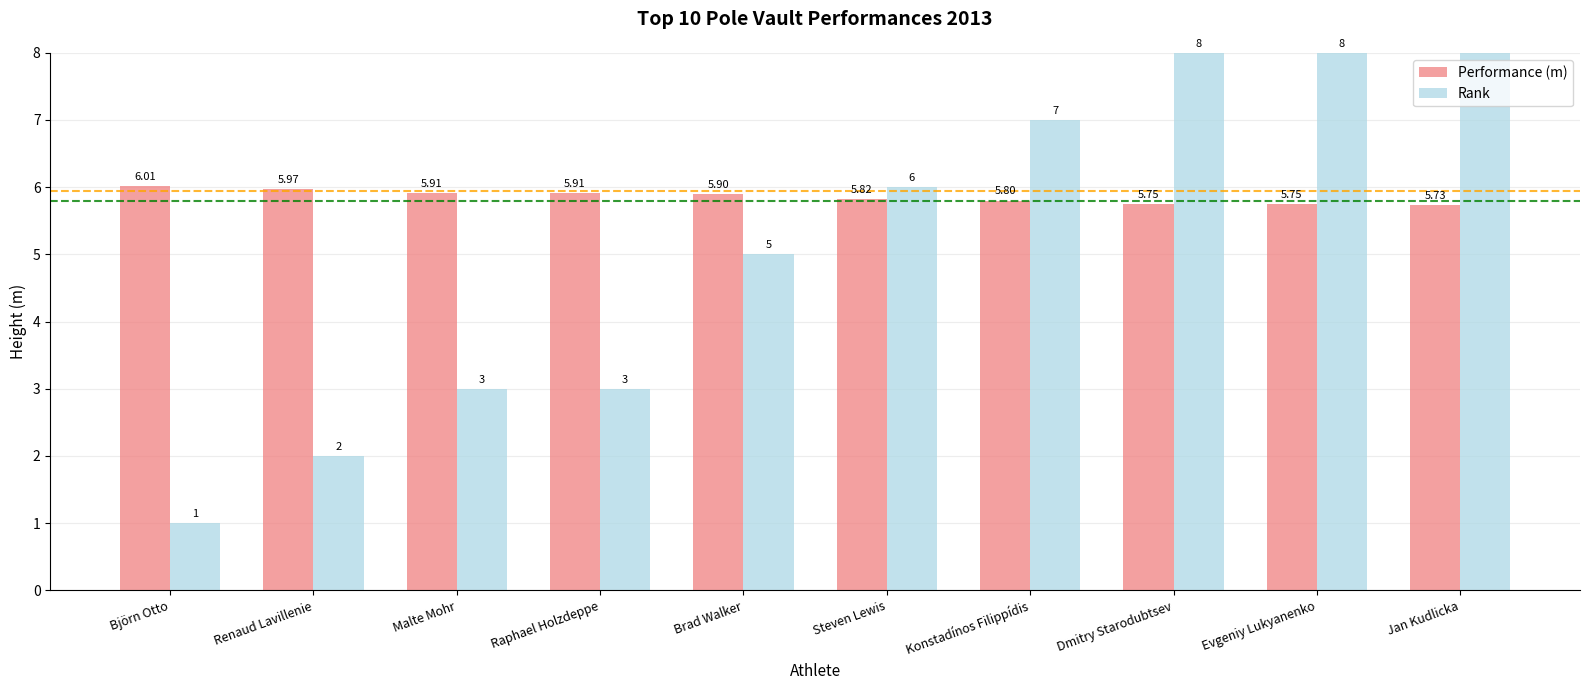

Which series has the widest spread of values?

Rank